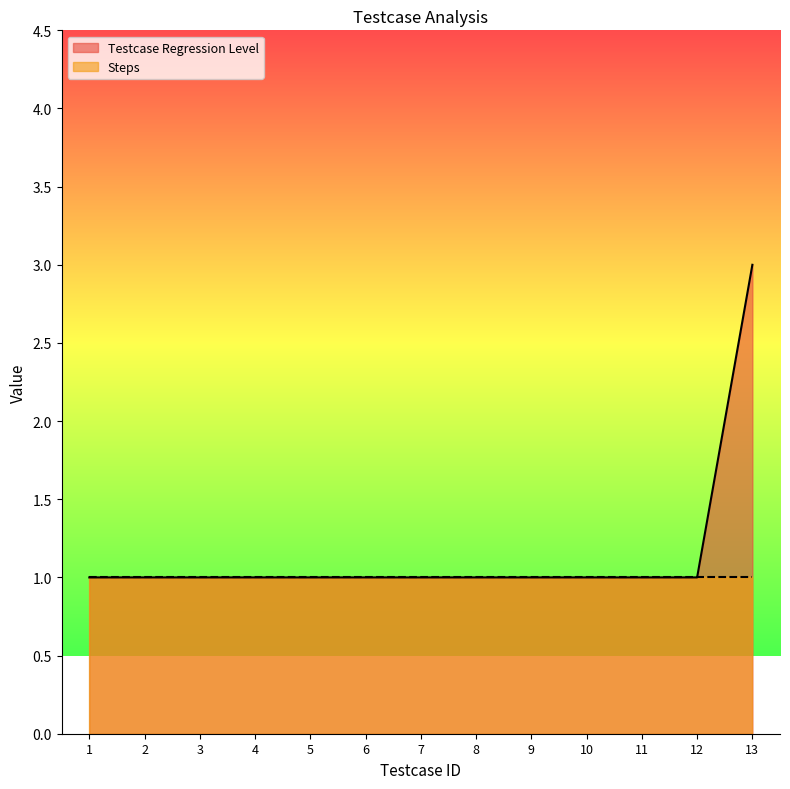

What is the ratio of the value at 10 to the value at 13?

0.3